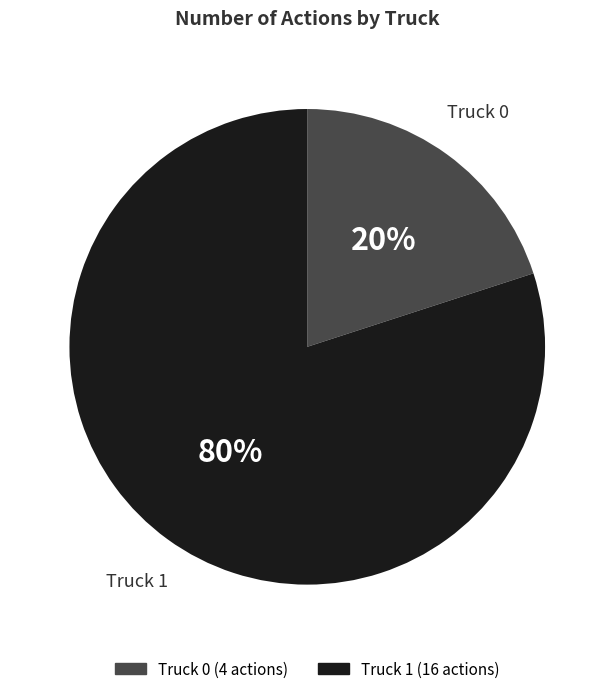

To the nearest percent, what is the difference between the largest and smallest slice percentages?

60%